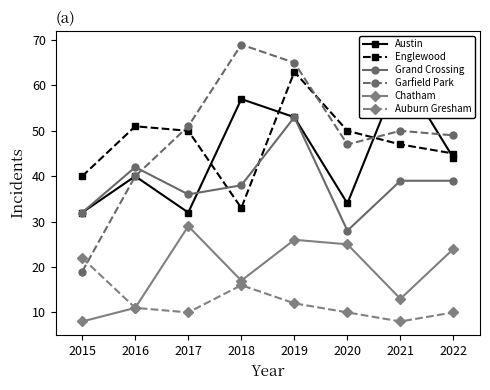

How many distinct data groups are displayed?

6